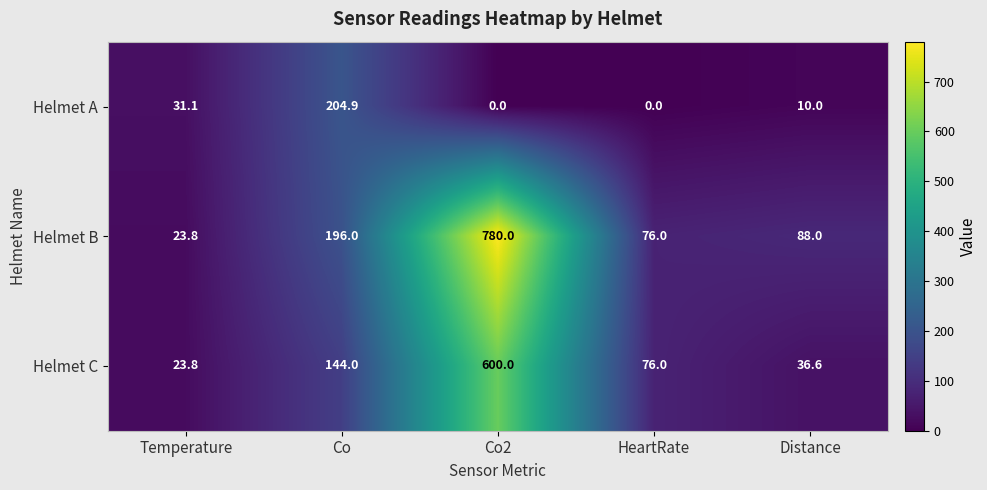

Which series changed the most between Co2 and HeartRate?

Helmet B